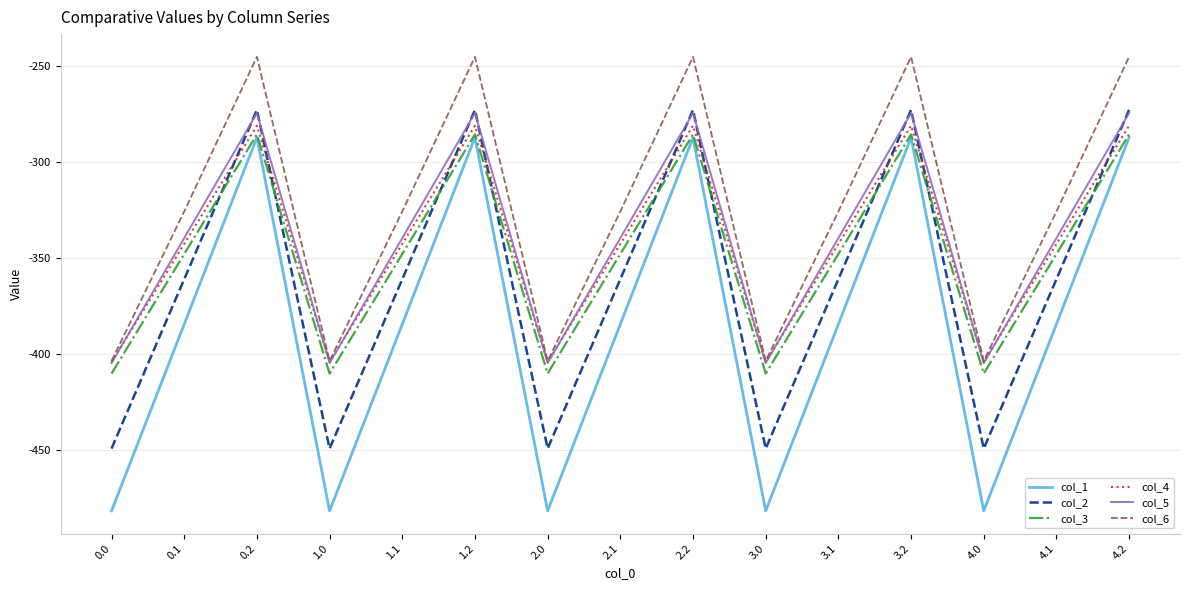

Which series has the widest spread of values?

col_1